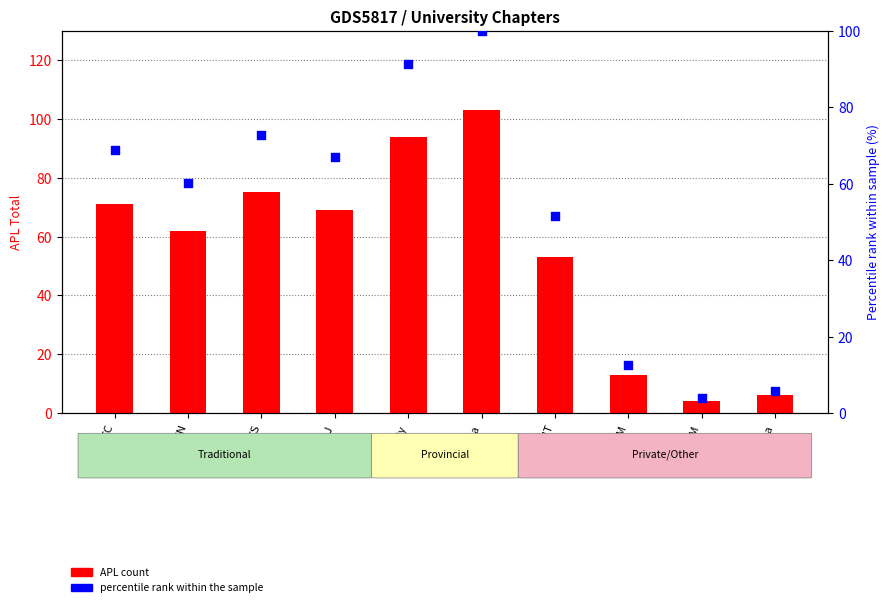

Which series contains the highest Y value?

APL (count)